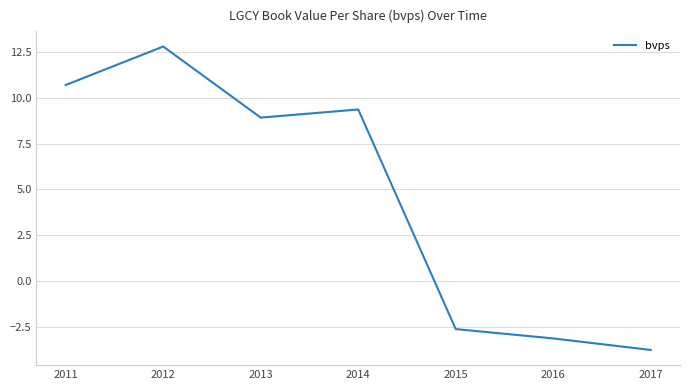

Count the number of data series in this chart.

1